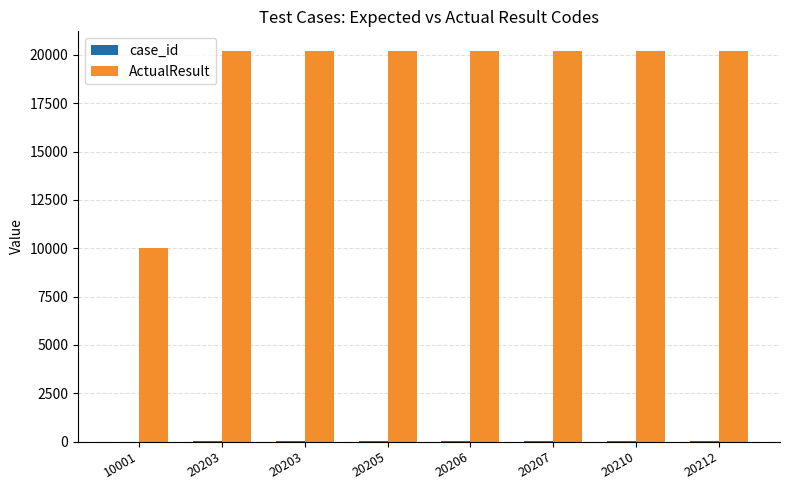

Read the ActualResult value at 10001, to the nearest 100.

10000